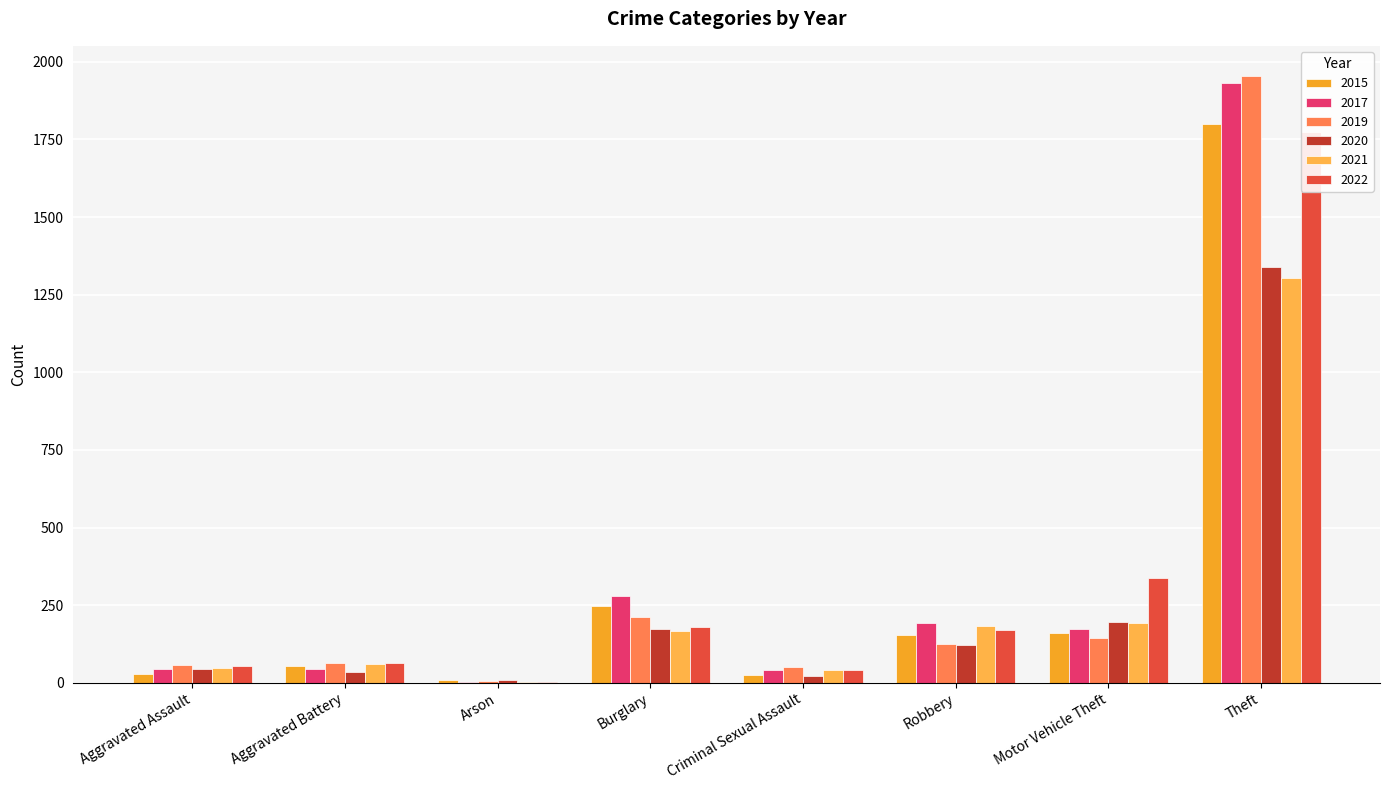

What is the label of the 8th bar from the left?

Theft